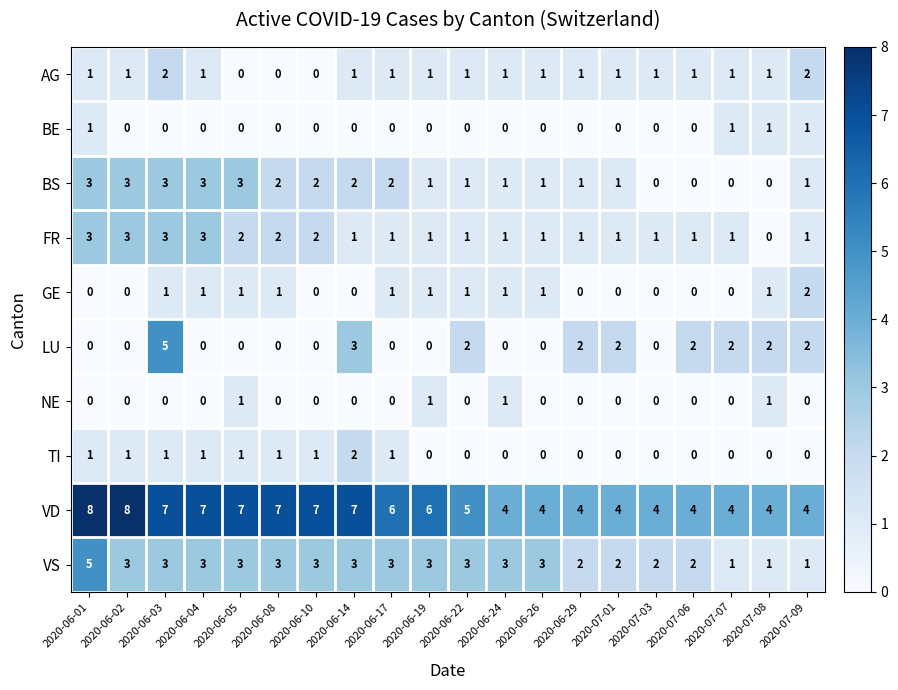

What is the sum of all BS values?

30